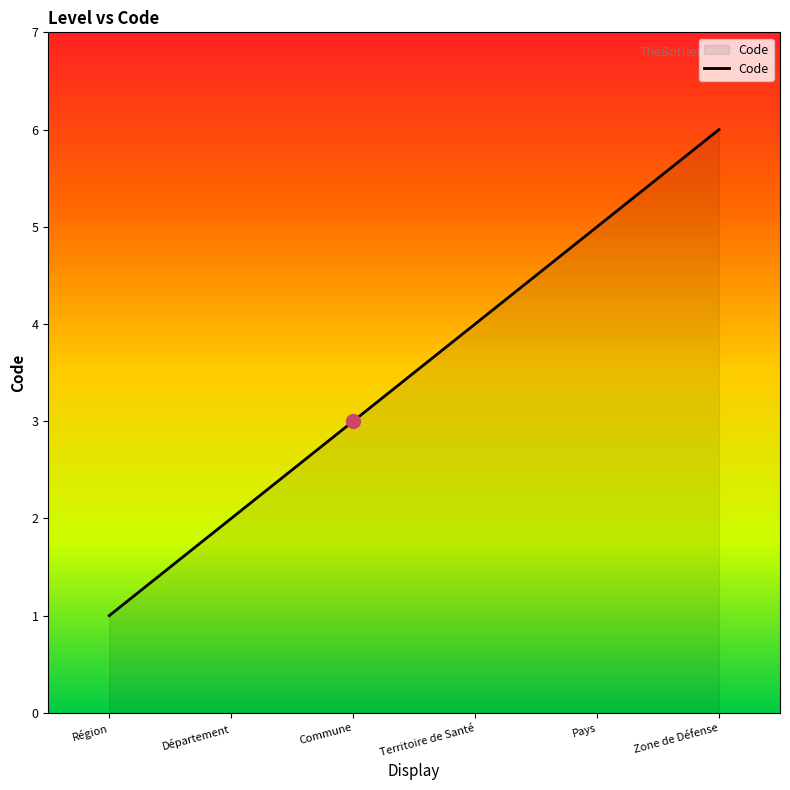

List the labels in order of value, largest first.

Zone de Défense, Pays, Territoire de Santé, Commune, Département, Région